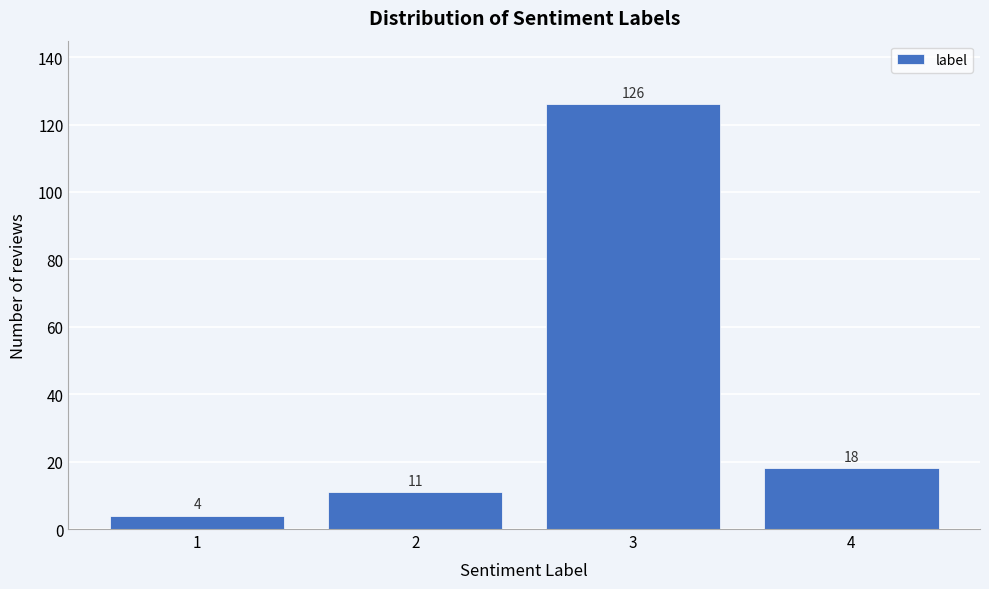

Over which range of the x-axis is the bar tallest?

2.5 to 3.5